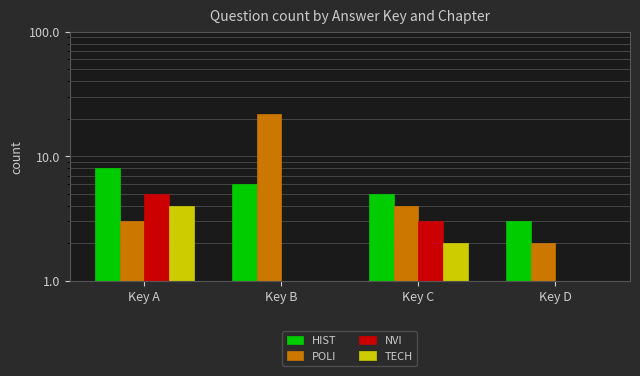

Where does the TECH series first go above 2?

Key A